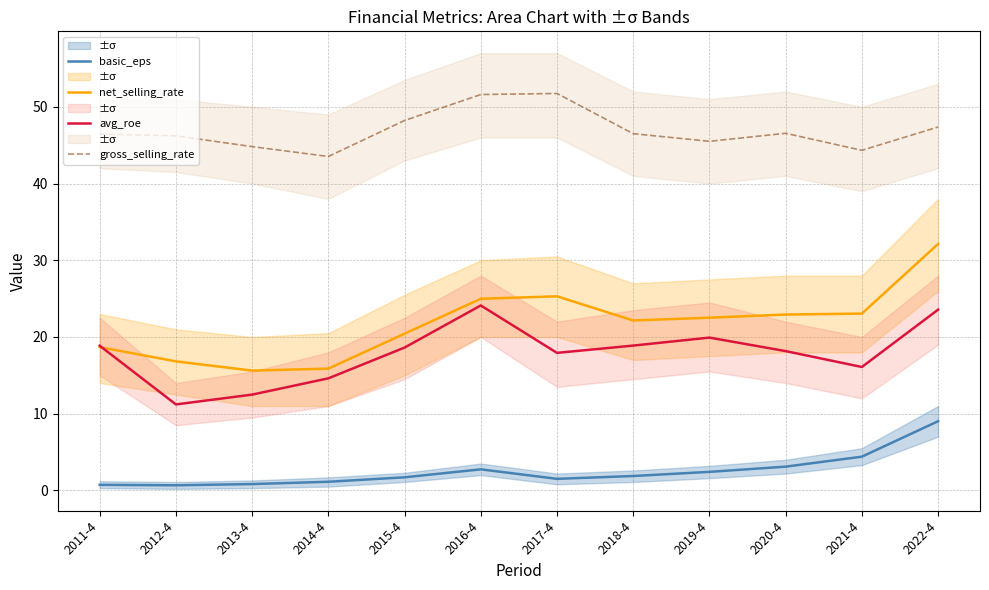

Reading left to right, extract all data points from this chart.

basic_eps: 0.7	0.7	0.8	1.1	1.7	2.8	1.5	1.9	2.4	3.1	4.4	9.0
net_selling_rate: 18.7	16.8	15.6	15.9	20.4	25.0	25.3	22.2	22.5	22.9	23.1	32.1
avg_roe: 18.9	11.2	12.5	14.6	18.6	24.1	17.9	18.9	19.9	18.2	16.1	23.6
gross_selling_rate: 46.5	46.2	44.8	43.5	48.2	51.6	51.7	46.5	45.5	46.6	44.3	47.4